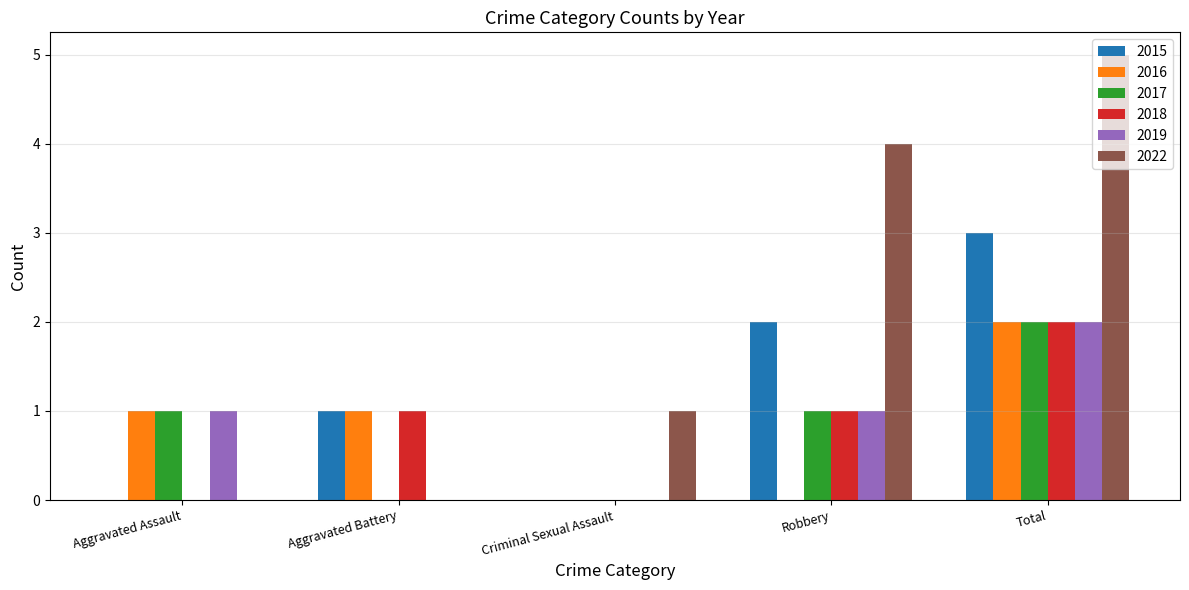

What is the sum of the 2016 values at Total and Aggravated Assault?

3